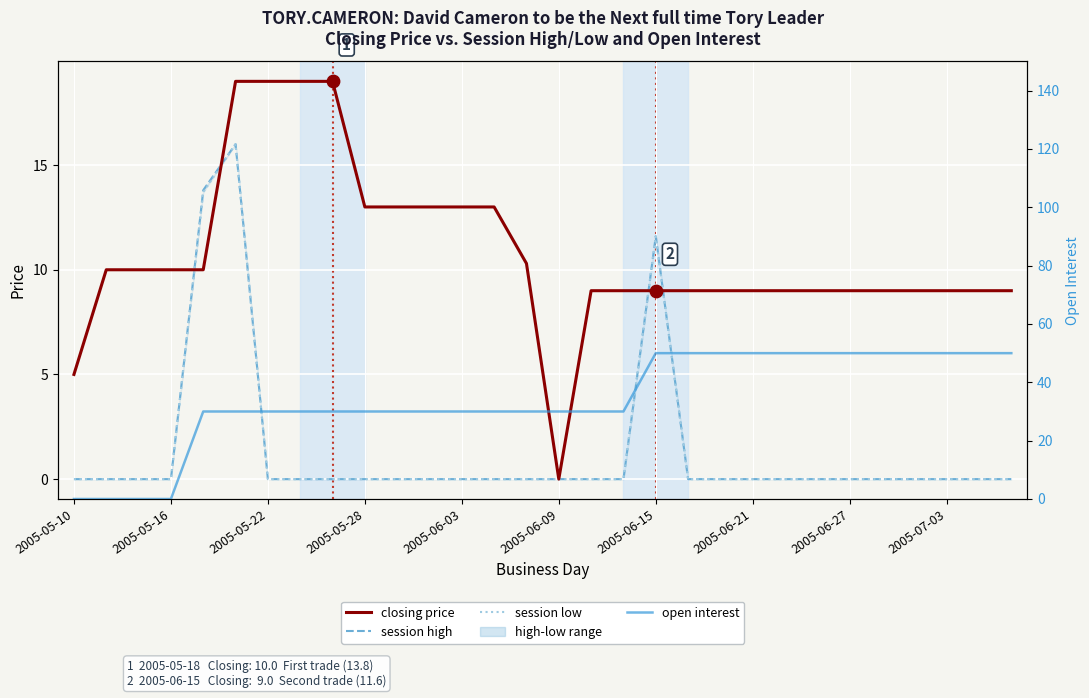

Is the value of session high at 2005-05-22 greater than the value of closing price at 2005-07-03?

No